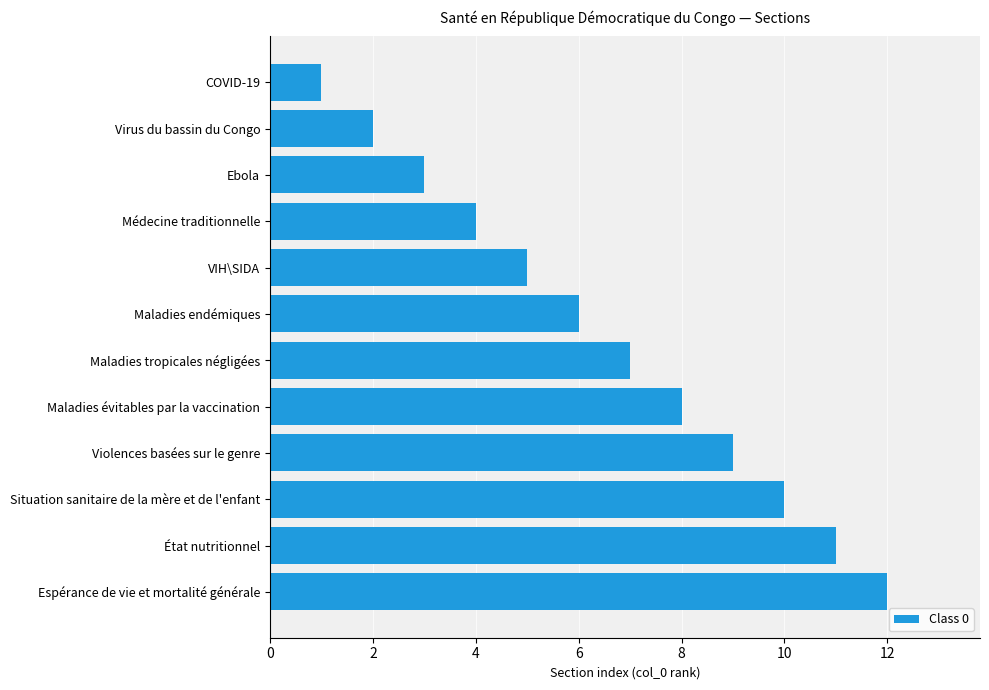

What is the approximate value at Violences basées sur le genre?

9